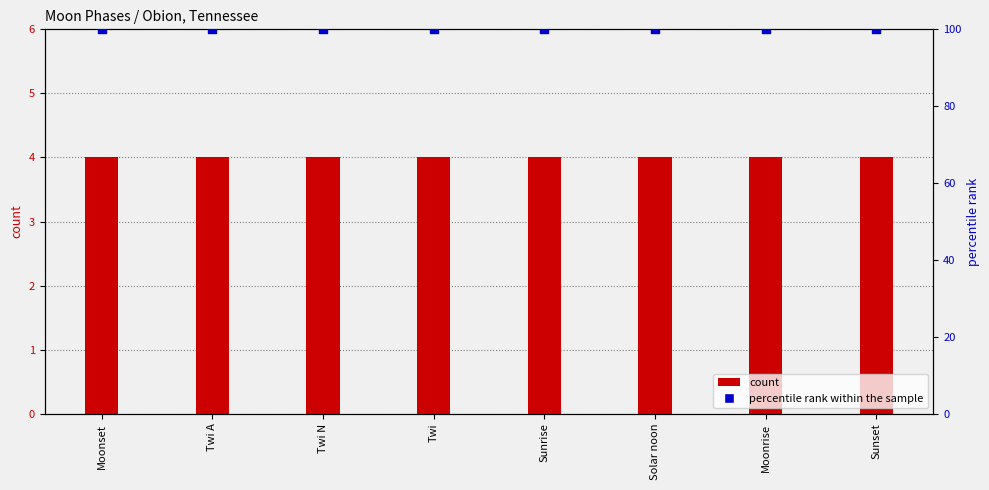

What are all the series names shown in the legend?

count, percentile rank within the sample